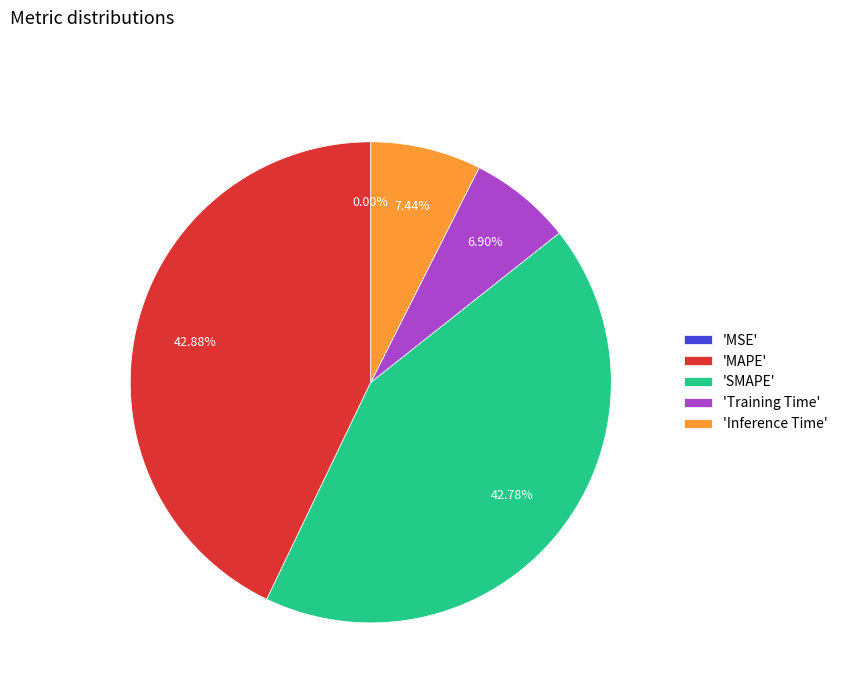

Is 'MAPE' the majority of the pie?

No